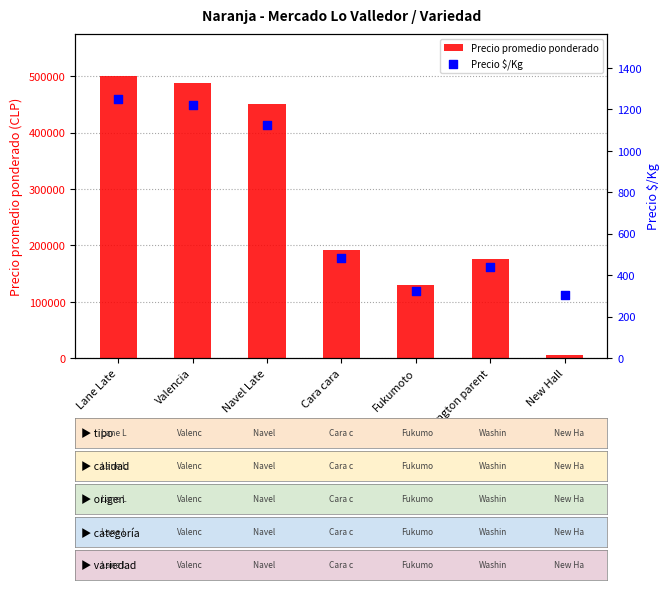

Which series has the widest spread of Y values?

Precio promedio ponderado